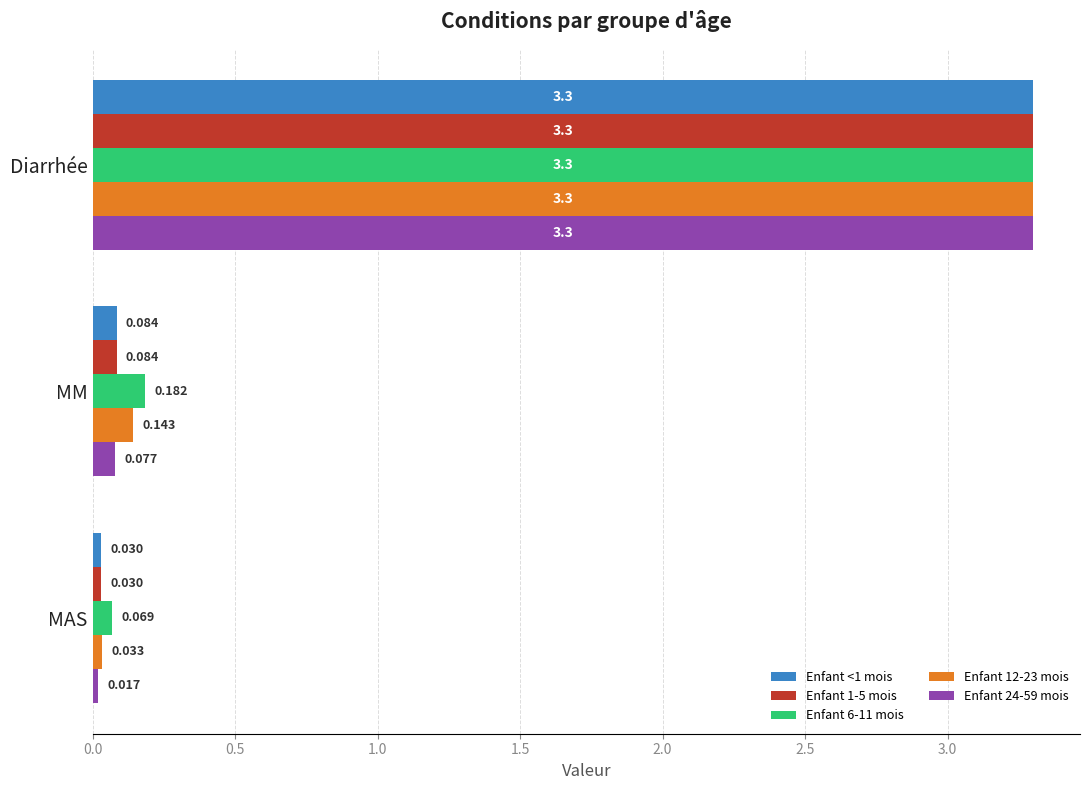

Which category has the lowest value across all series?

MAS